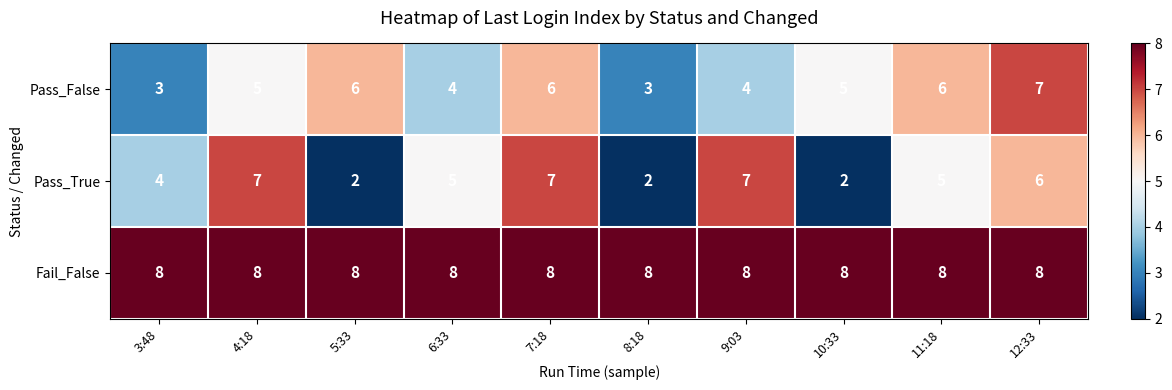

Where does the Pass_True series first go above 5?

4:18